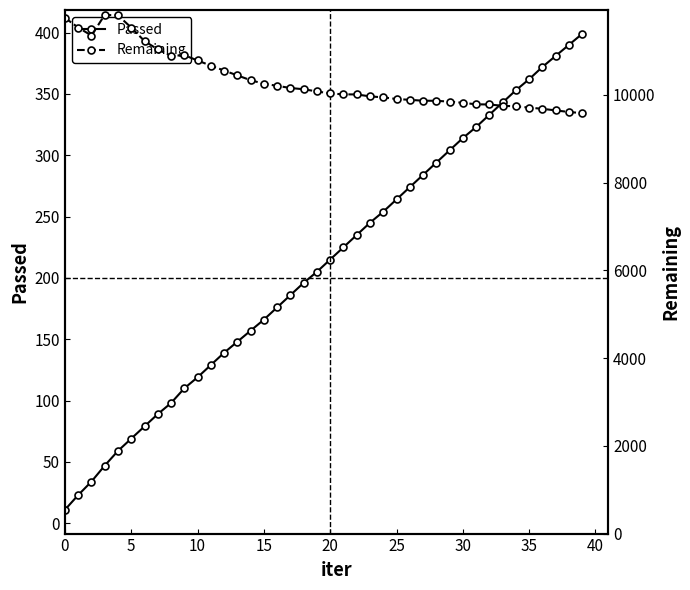

The value of Remaining at 33 is 9752. True or false?

True